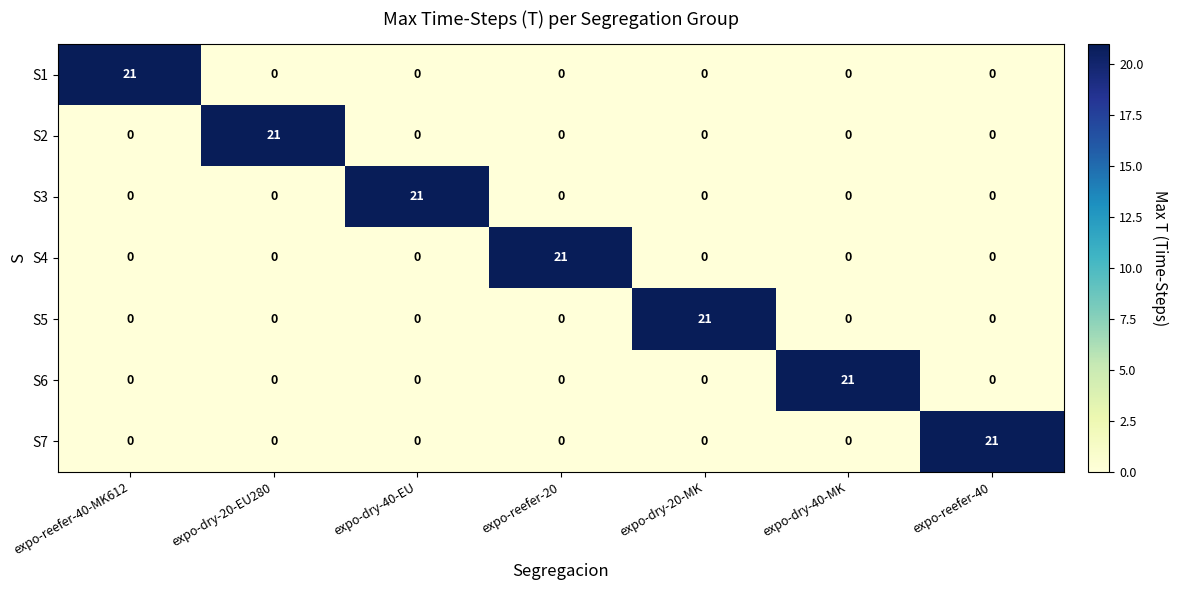

What is the spread (max minus min) of values at expo-dry-40-EU?

21